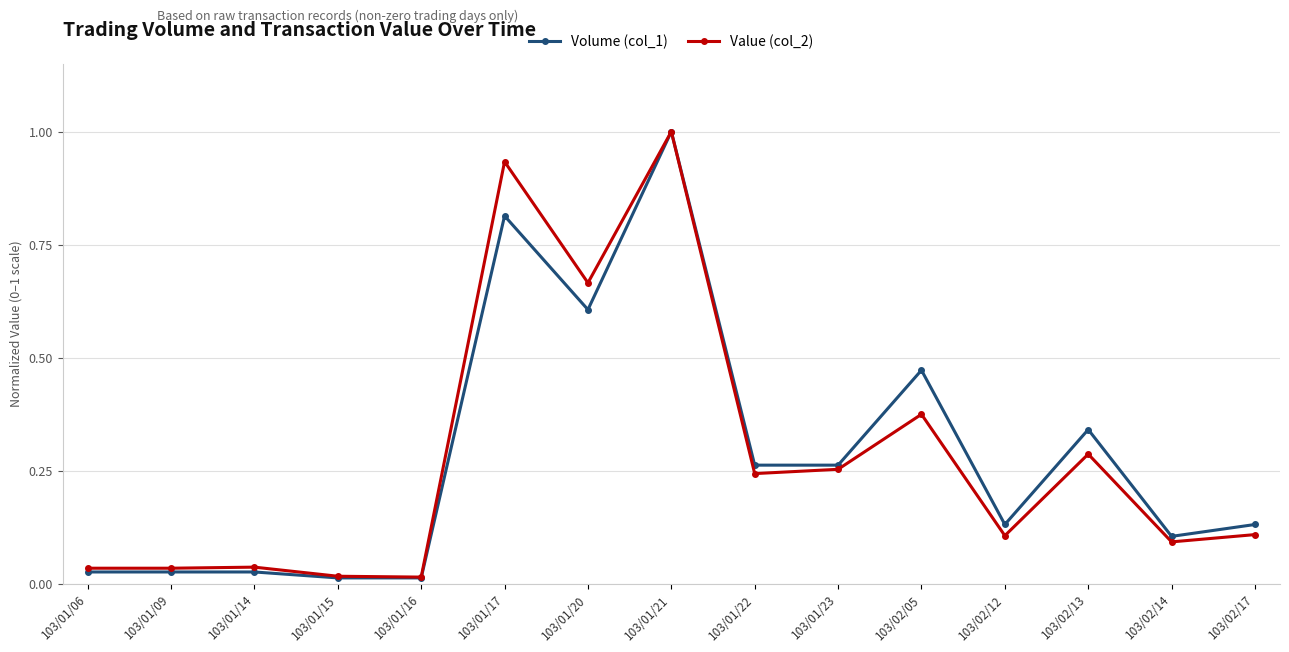

Which category has the highest value in the Value (col_2) series?

103/01/21